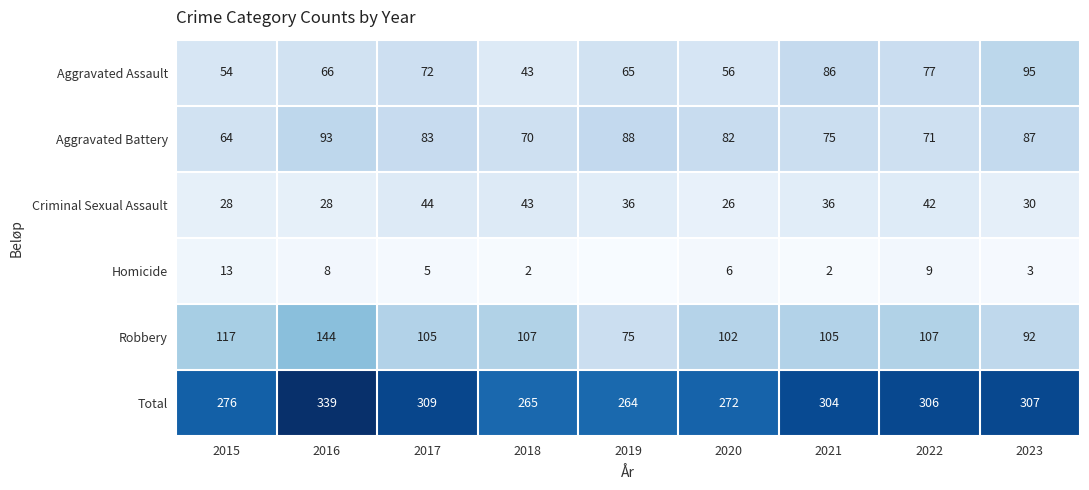

What value does the Criminal Sexual Assault series have at 2022, to the nearest 10?

40